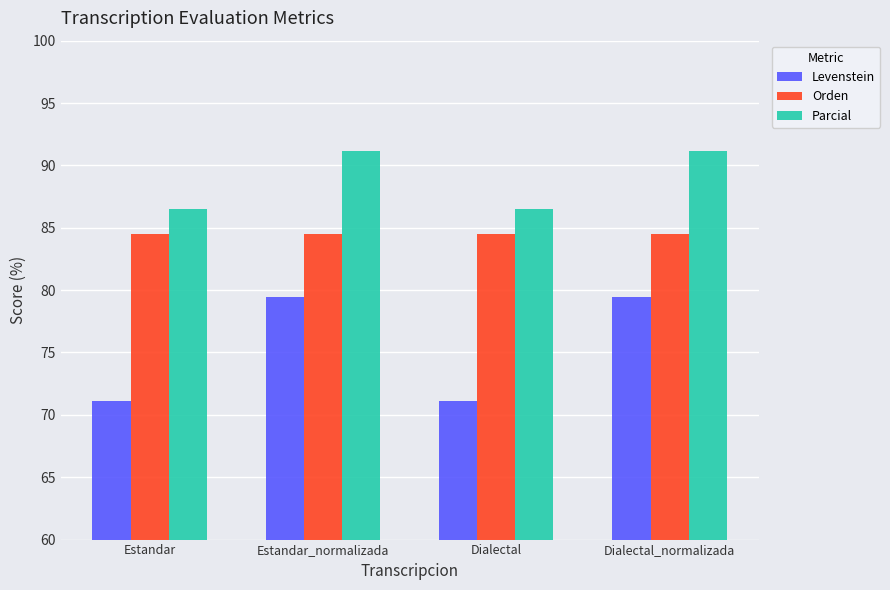

What is the greatest value displayed?

91.2